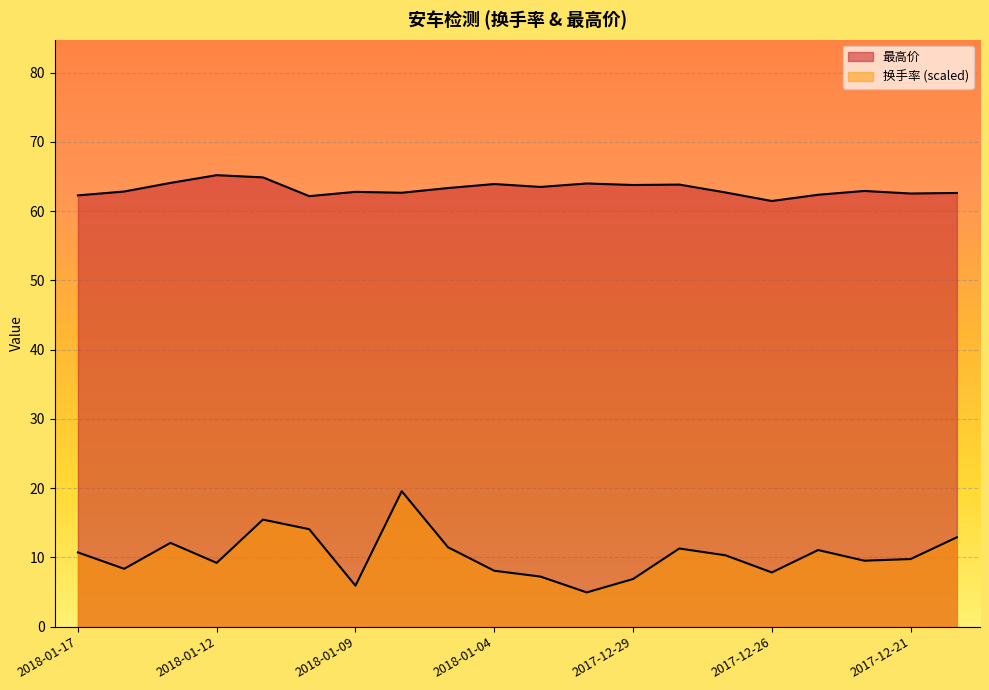

What is the average value of the 换手率 series?

10.3